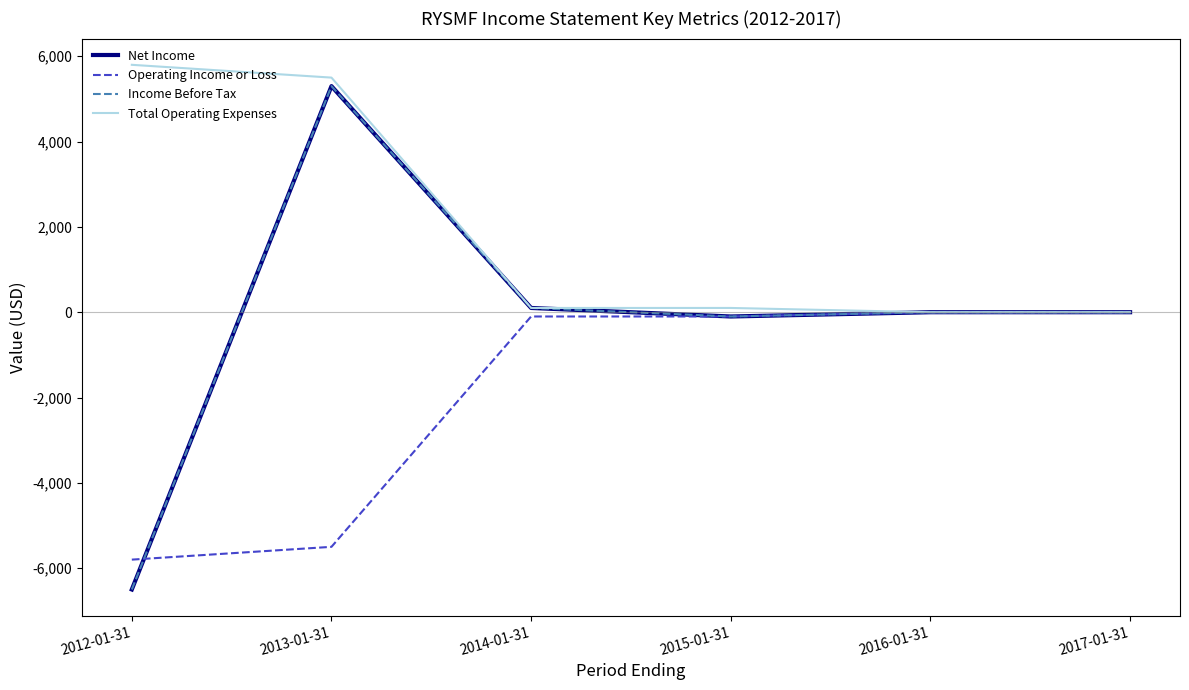

Does the chart have visible grid lines?

No